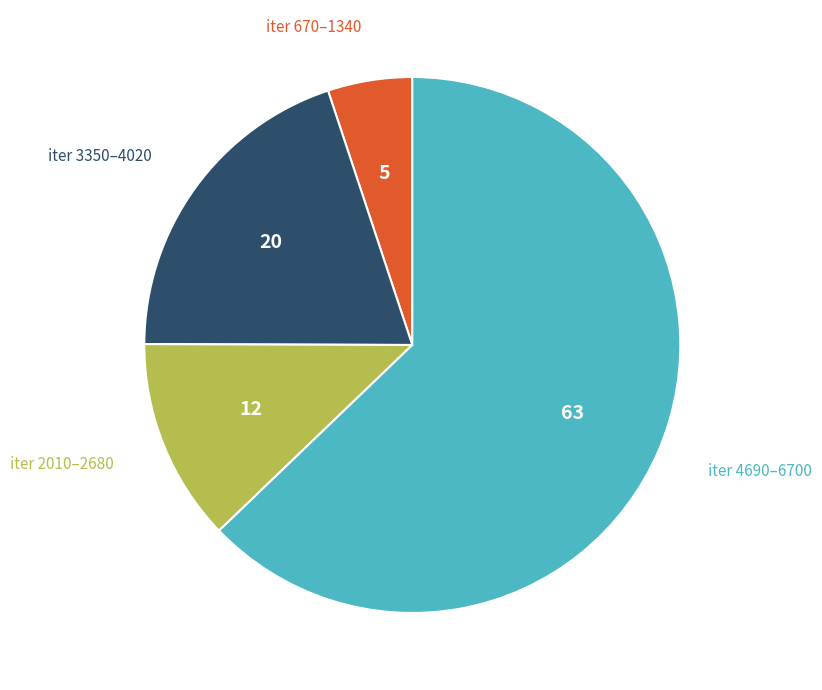

Does any single category account for the majority?

Yes